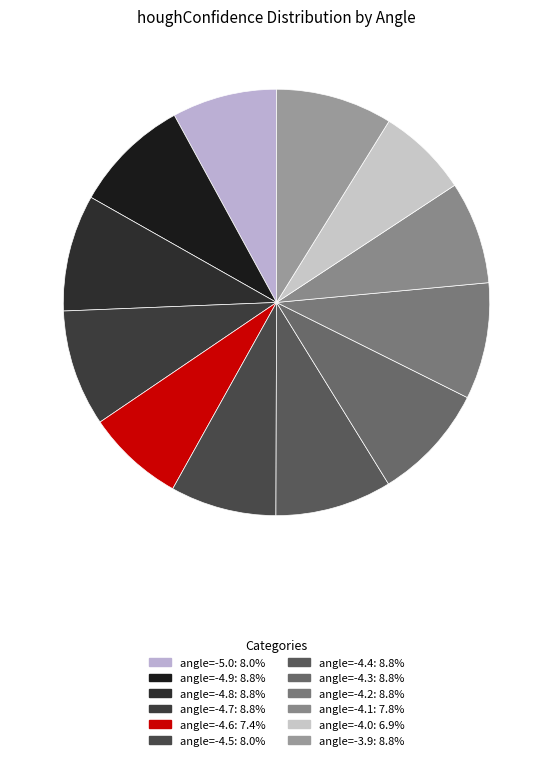

How many slices are in this pie chart?

12